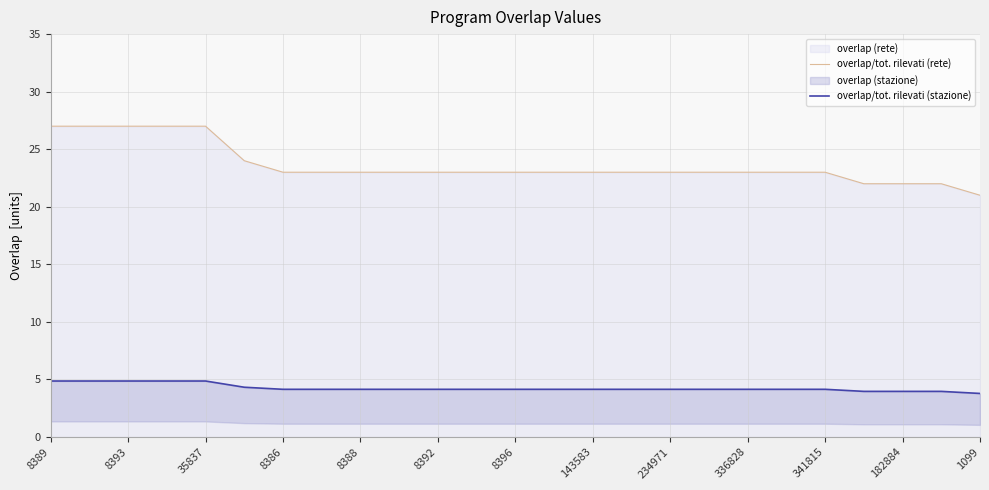

True or false: overlap/tot. rilevati (rete) has a value of 23 at 341815.

True